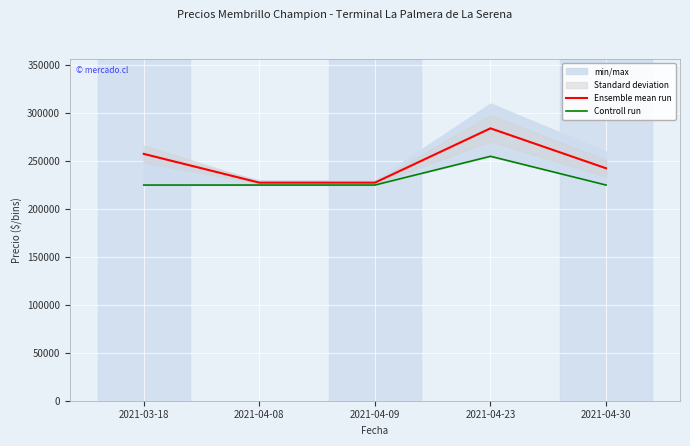

What is the label of the 4th point from the left?

2021-04-23